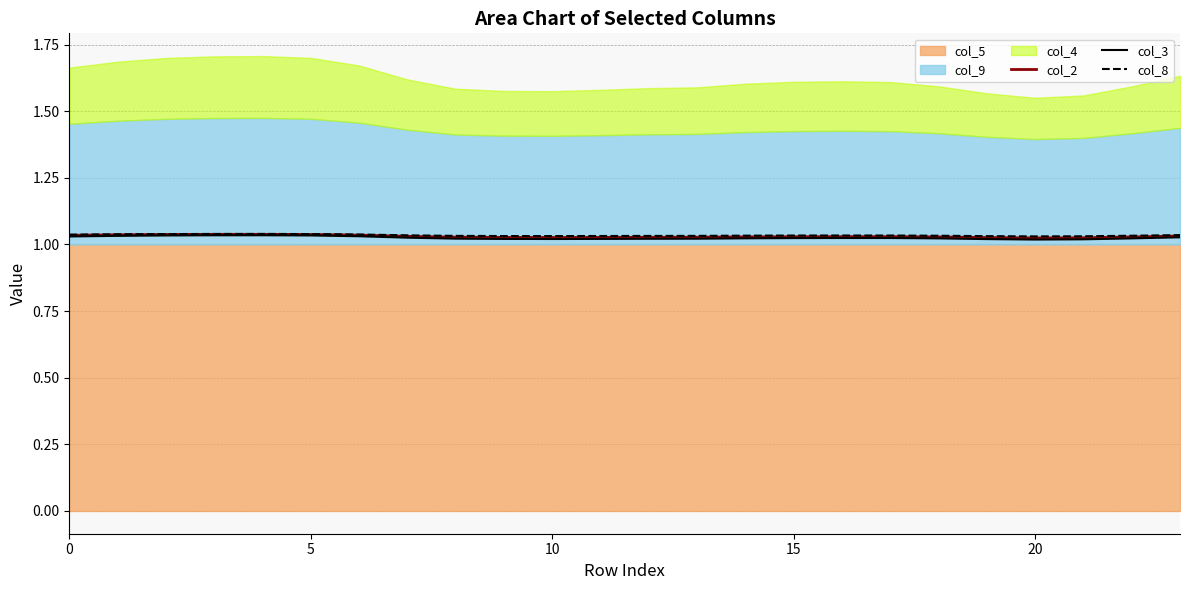

The value of col_3 at 7 is 1.0. True or false?

True